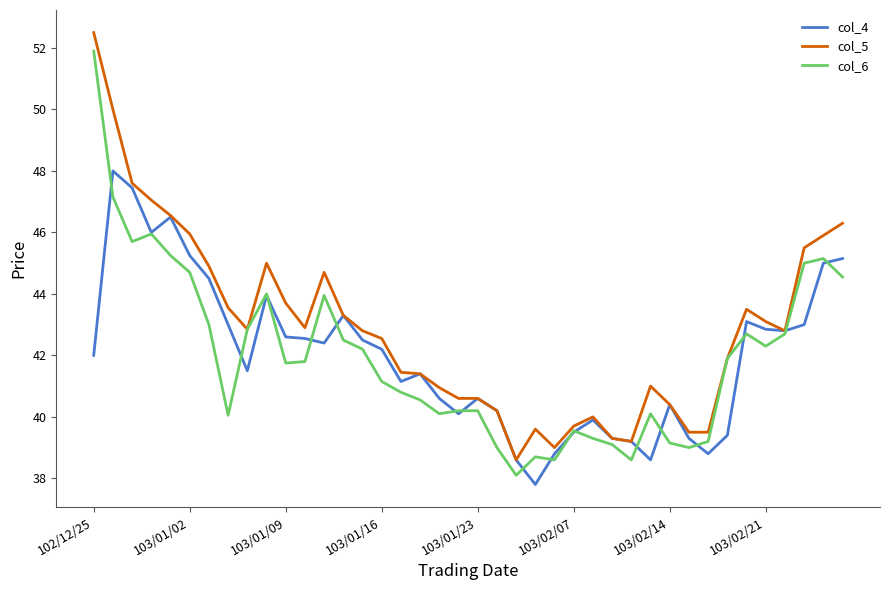

Which series has the largest total across all categories?

col_5